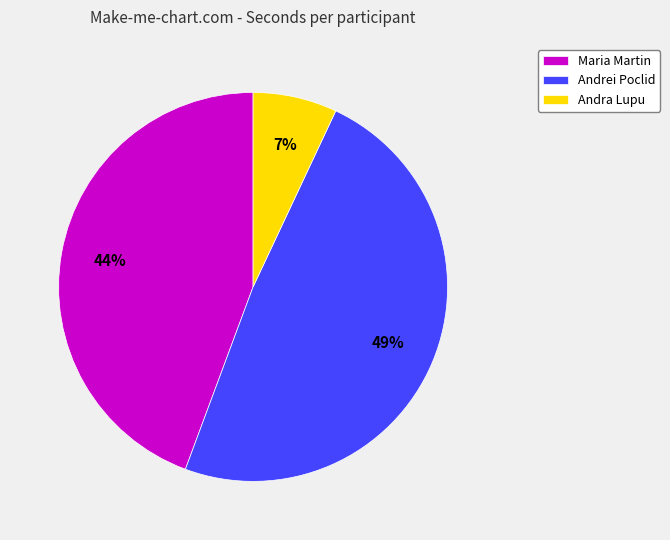

What percentage is the Maria Martin slice, to the nearest percent?

44%